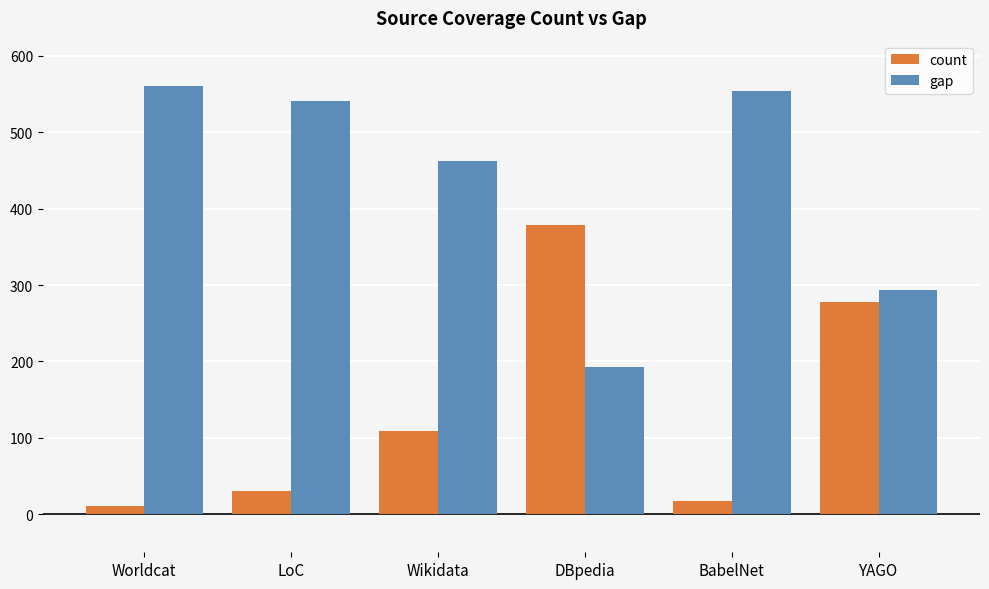

List the series in order of their overall mean, highest first.

gap, count